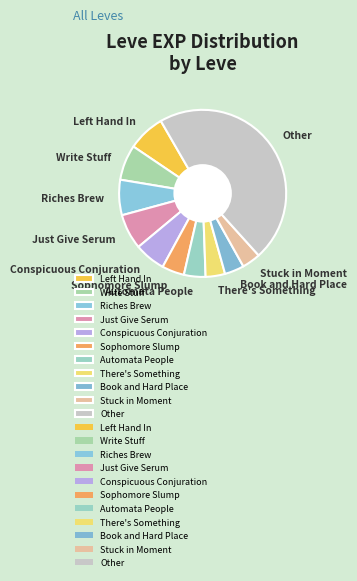

What is the ratio of the value at Riches Brew to the value at Stuck in Moment?

1.9